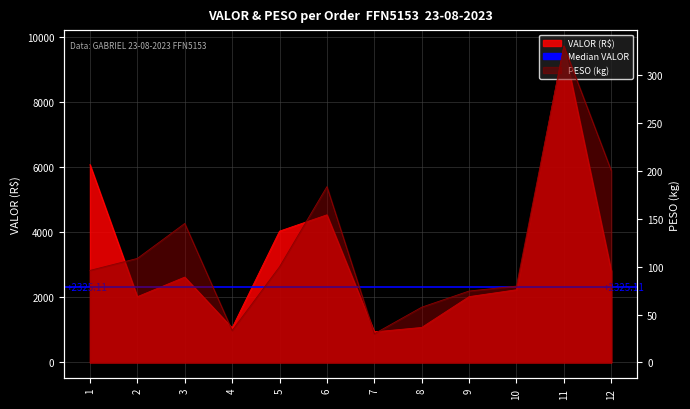

What is the difference between the maximum and minimum values in the VALOR series?

8788.9